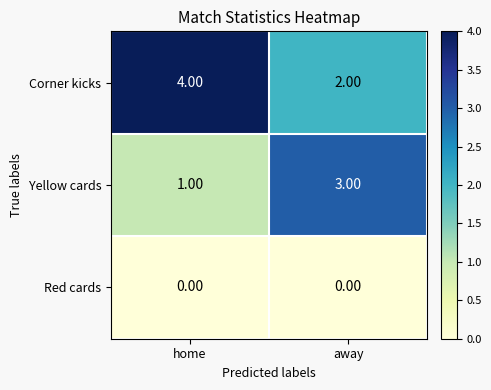

Which category has the highest value across all series?

home